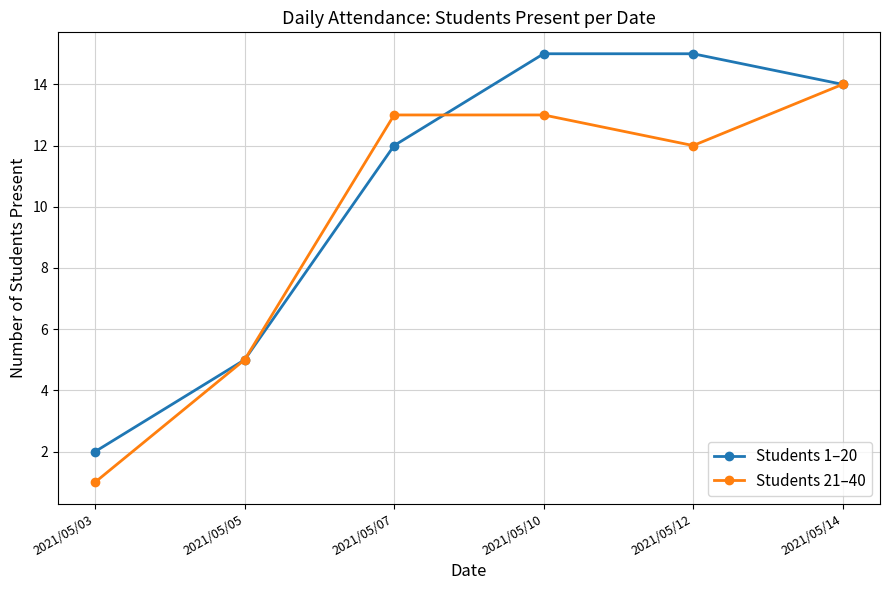

Reading right to left, extract all data points from this chart.

Students 1–20: 14	15	15	12	5	2
Students 21–40: 14	12	13	13	5	1